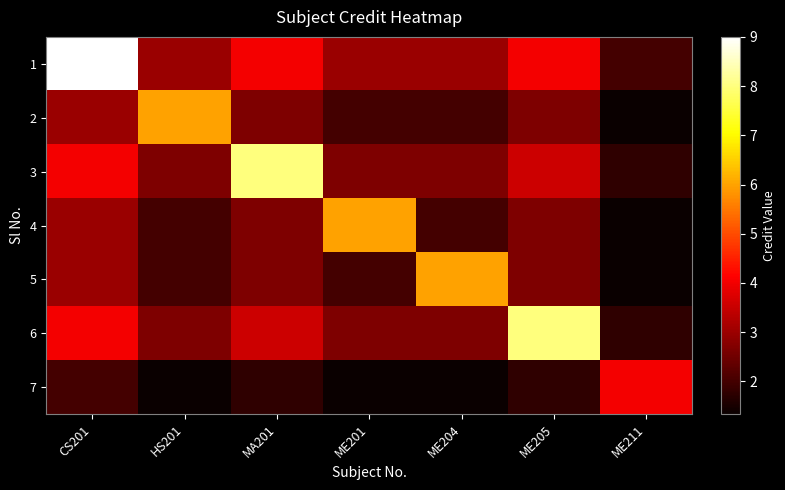

Rank the series at ME205 from lowest to highest value.

7, 2, 4, 5, 3, 1, 6